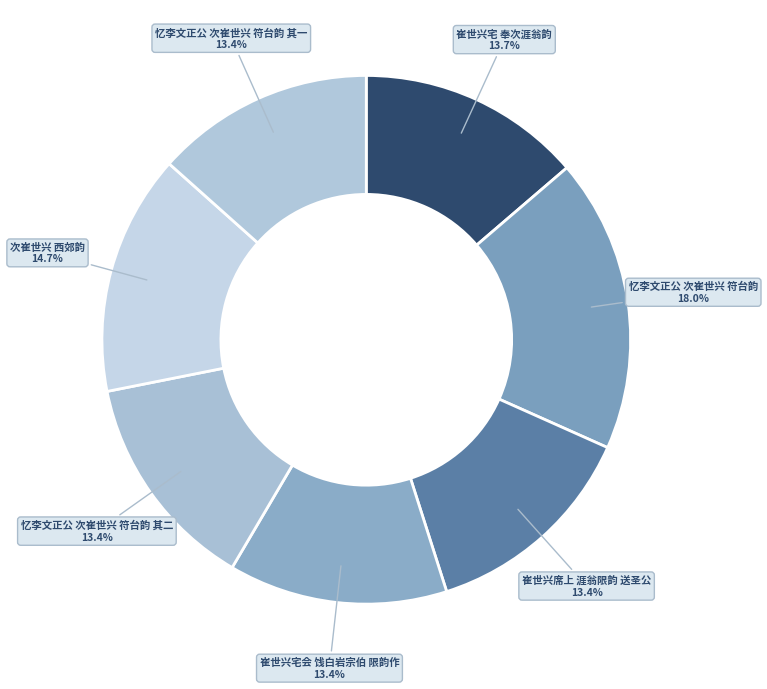

Do 忆李文正公 次崔世兴 符台韵 and 崔世兴宅会 饯白岩宗伯 限韵作 together represent more than half of the pie?

No